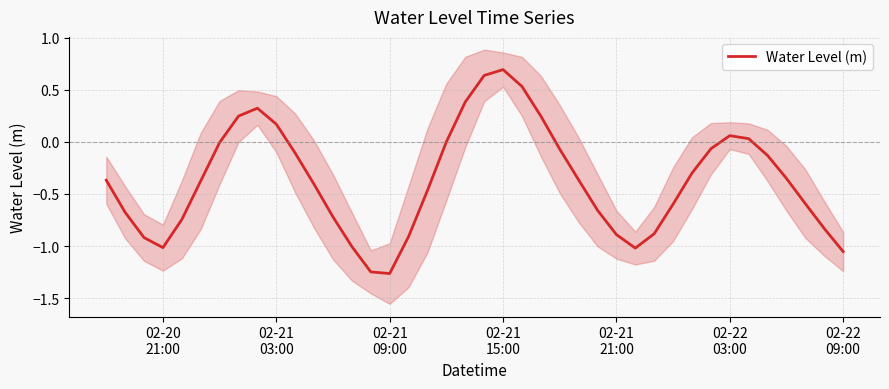

Reading left to right, extract all data points from this chart.

-0.4	-0.7	-0.9	-1.0	-0.7	-0.4	-0.0	0.2	0.3	0.2	-0.1	-0.4	-0.7	-1.0	-1.2	-1.3	-0.9	-0.5	-0.0	0.4	0.6	0.7	0.5	0.2	-0.1	-0.4	-0.7	-0.9	-1.0	-0.9	-0.6	-0.3	-0.1	0.1	0.0	-0.1	-0.4	-0.6	-0.8	-1.1